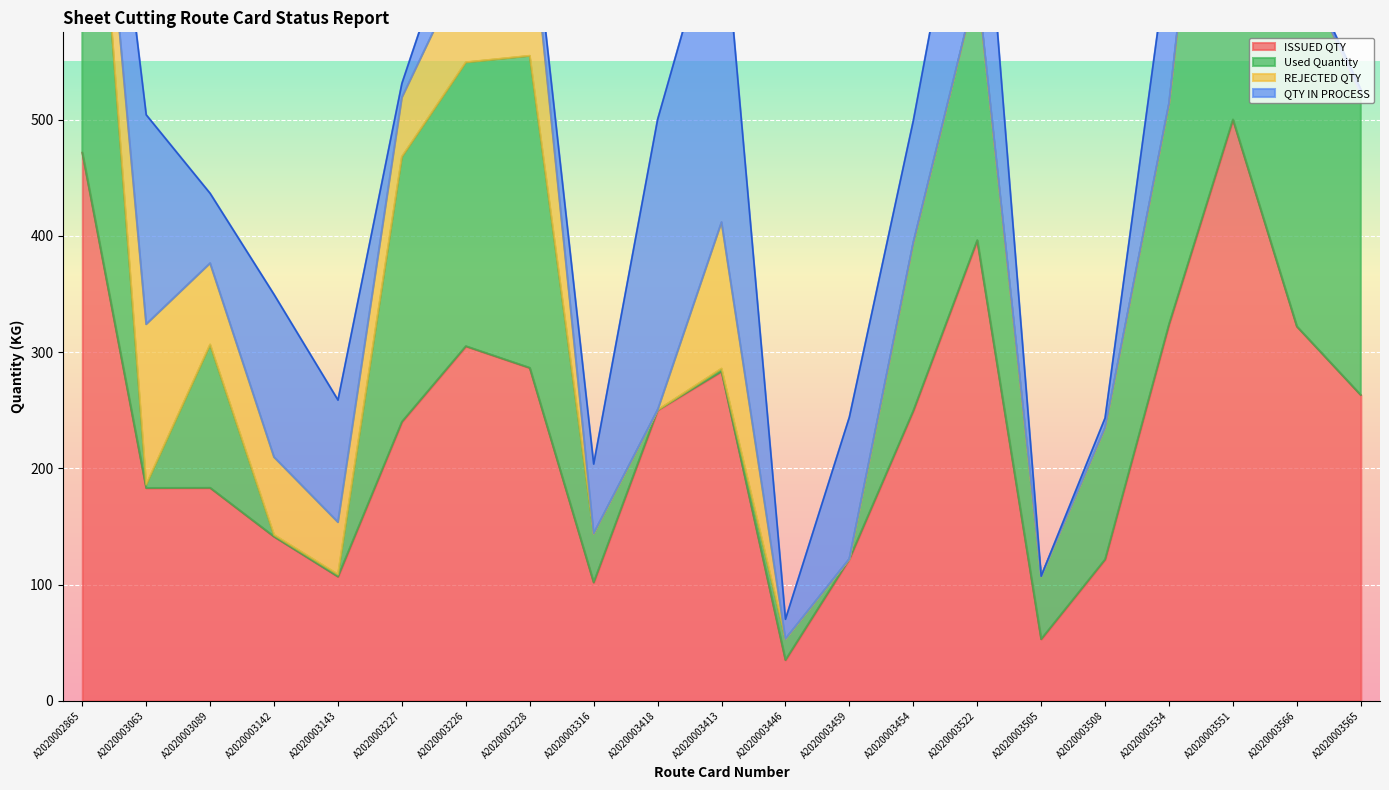

Which series has the widest spread of values?

Used Quantity